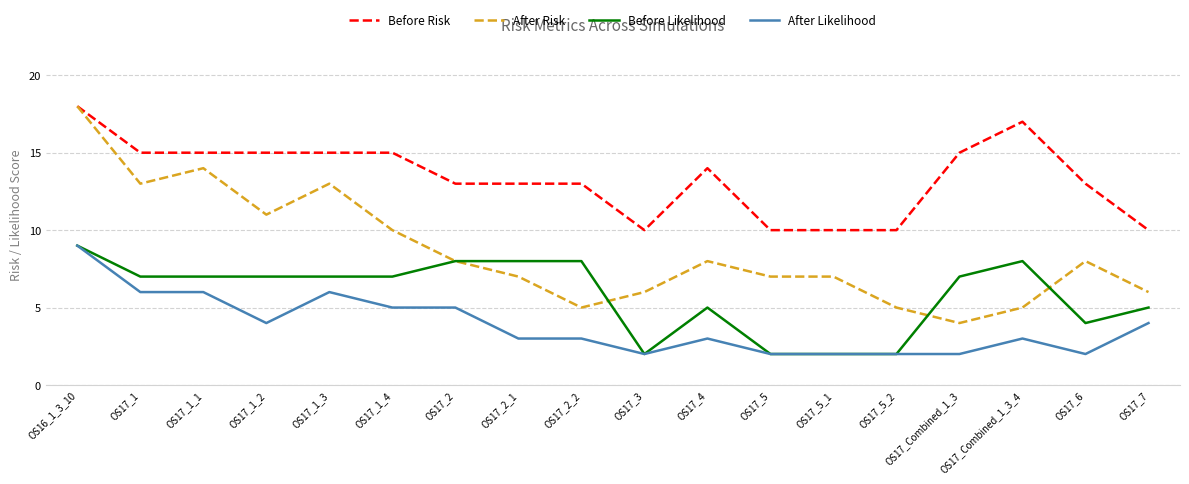

What is the greatest value displayed?

18